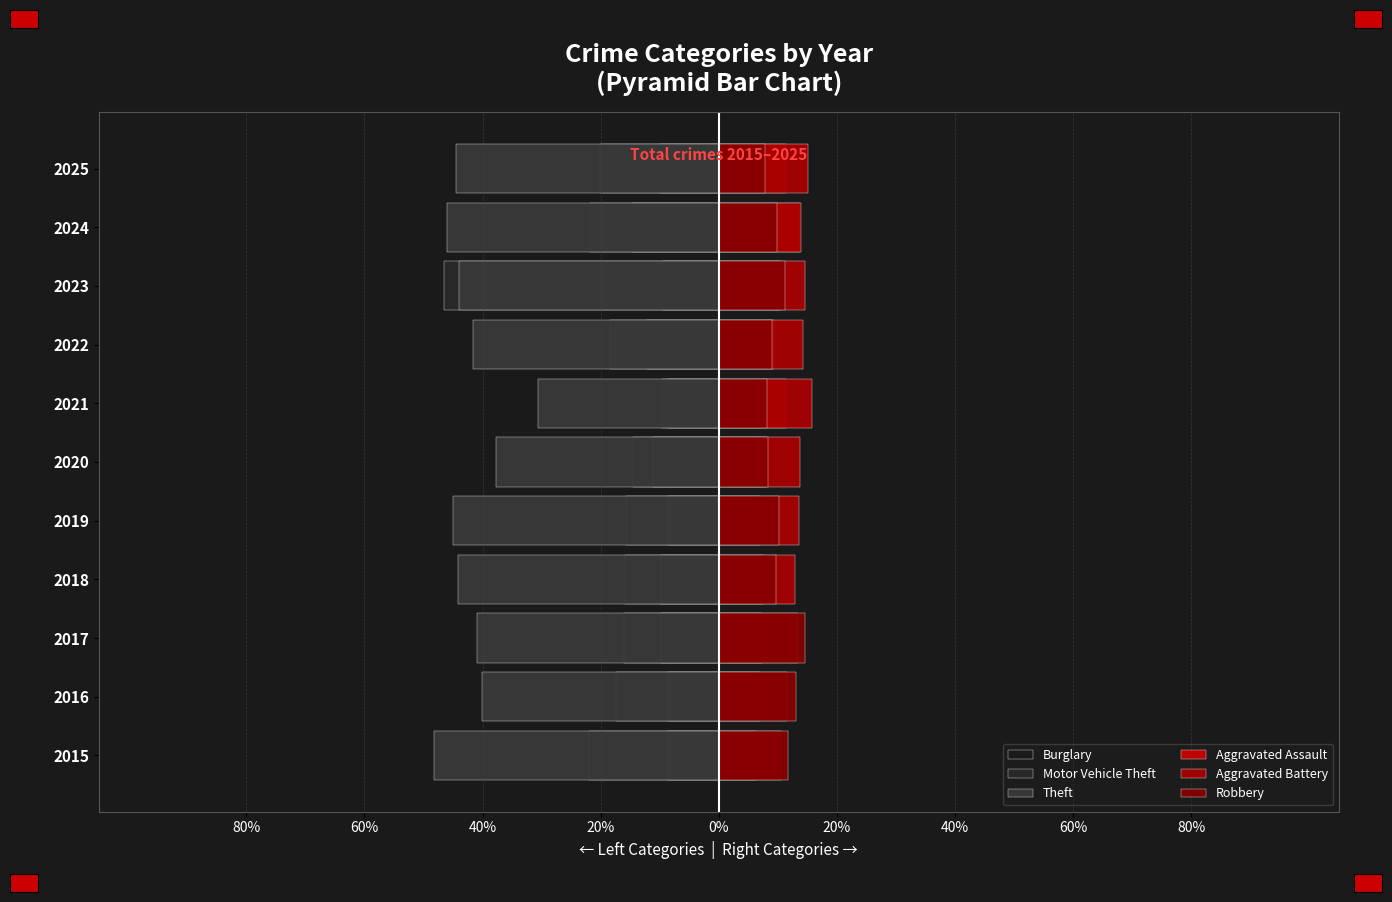

What is the sum of all Robbery values?

113.6